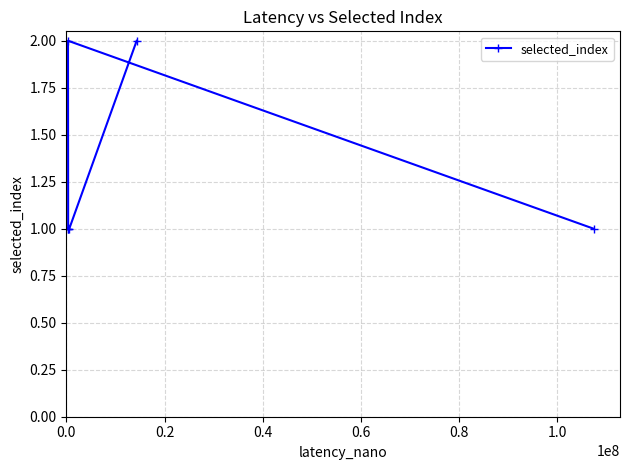

Reading right to left, extract all data points from this chart.

1	2	1	1	1	2